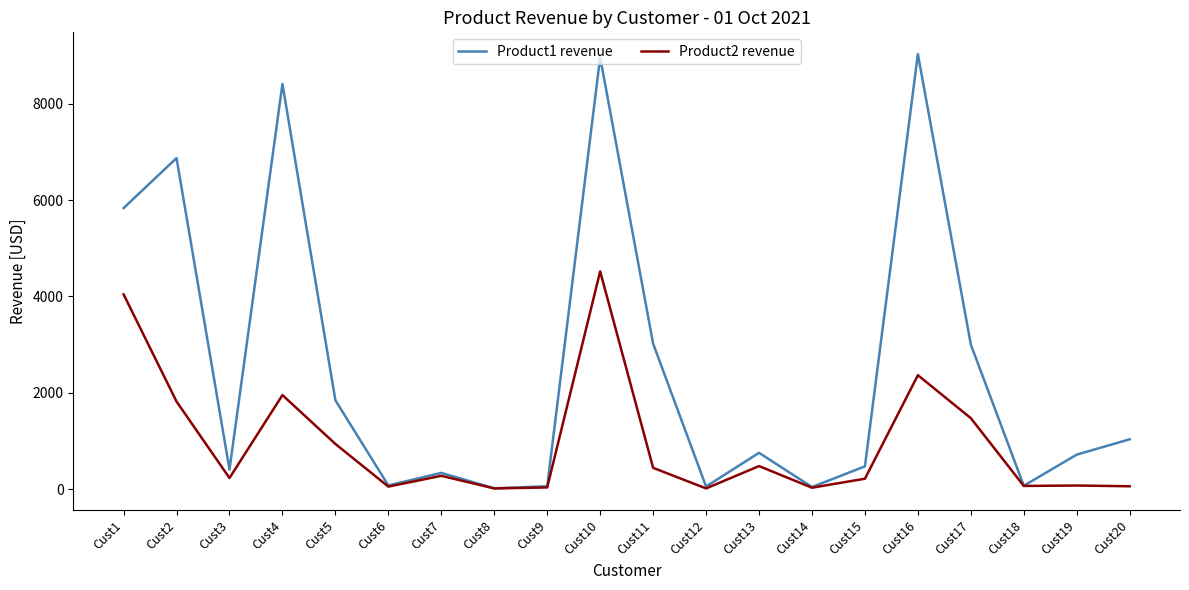

Is it true that Product2 revenue equals 936.1 at Cust5?

True